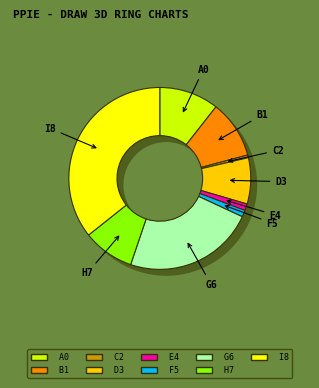

True or false: Robbery accounts for 4% of the total.

False